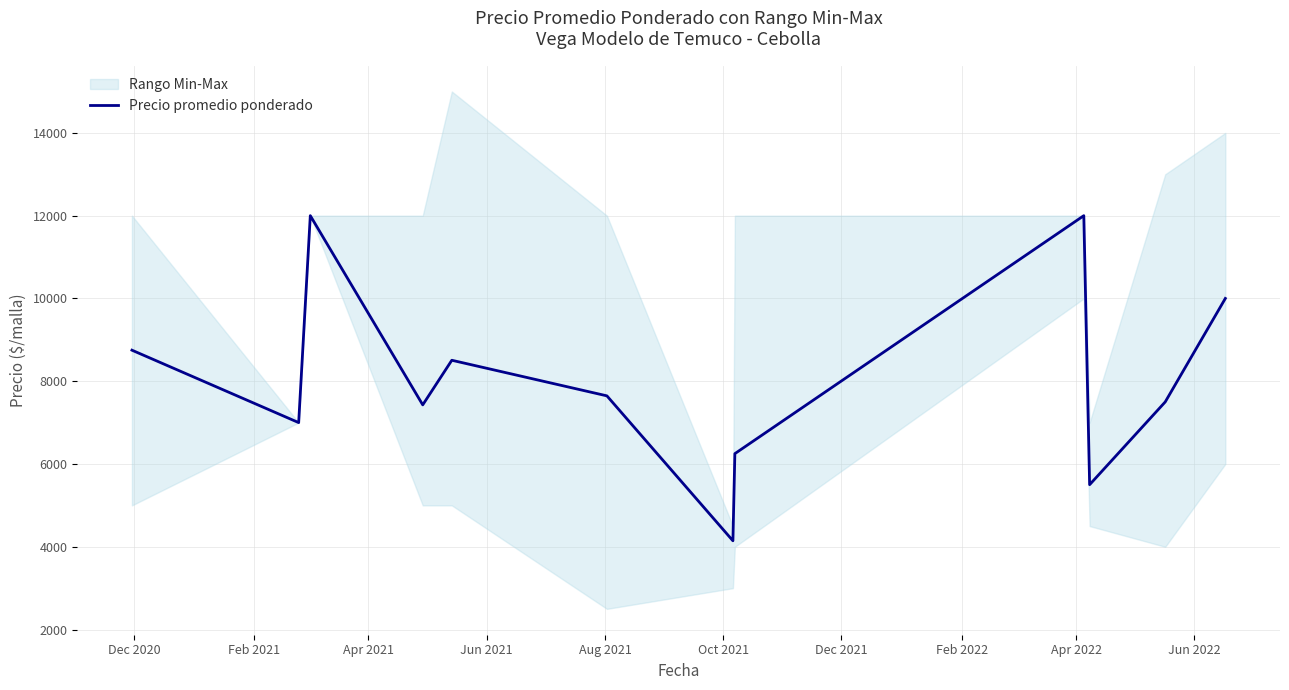

What is the highest value of the Precio promedio ponderado series?

12000.0